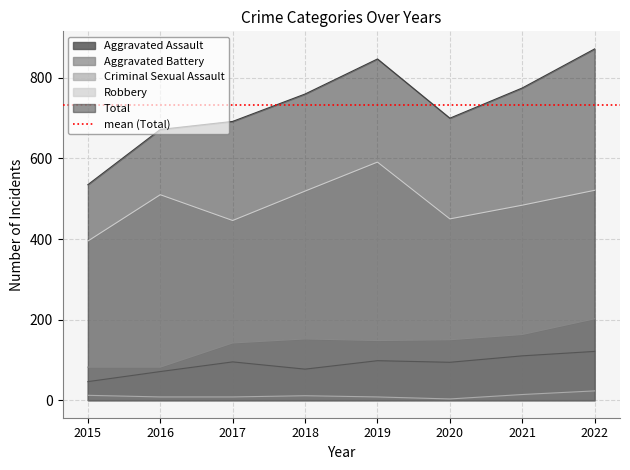

True or false: Total and Aggravated Battery cross at least once.

False